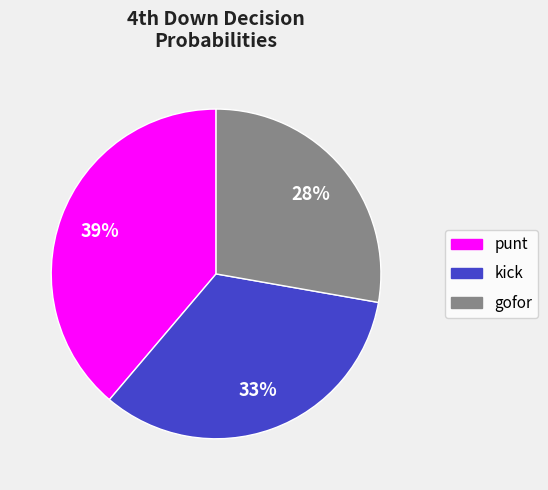

Approximately how many times larger is the value at kick compared to gofor?

1.2